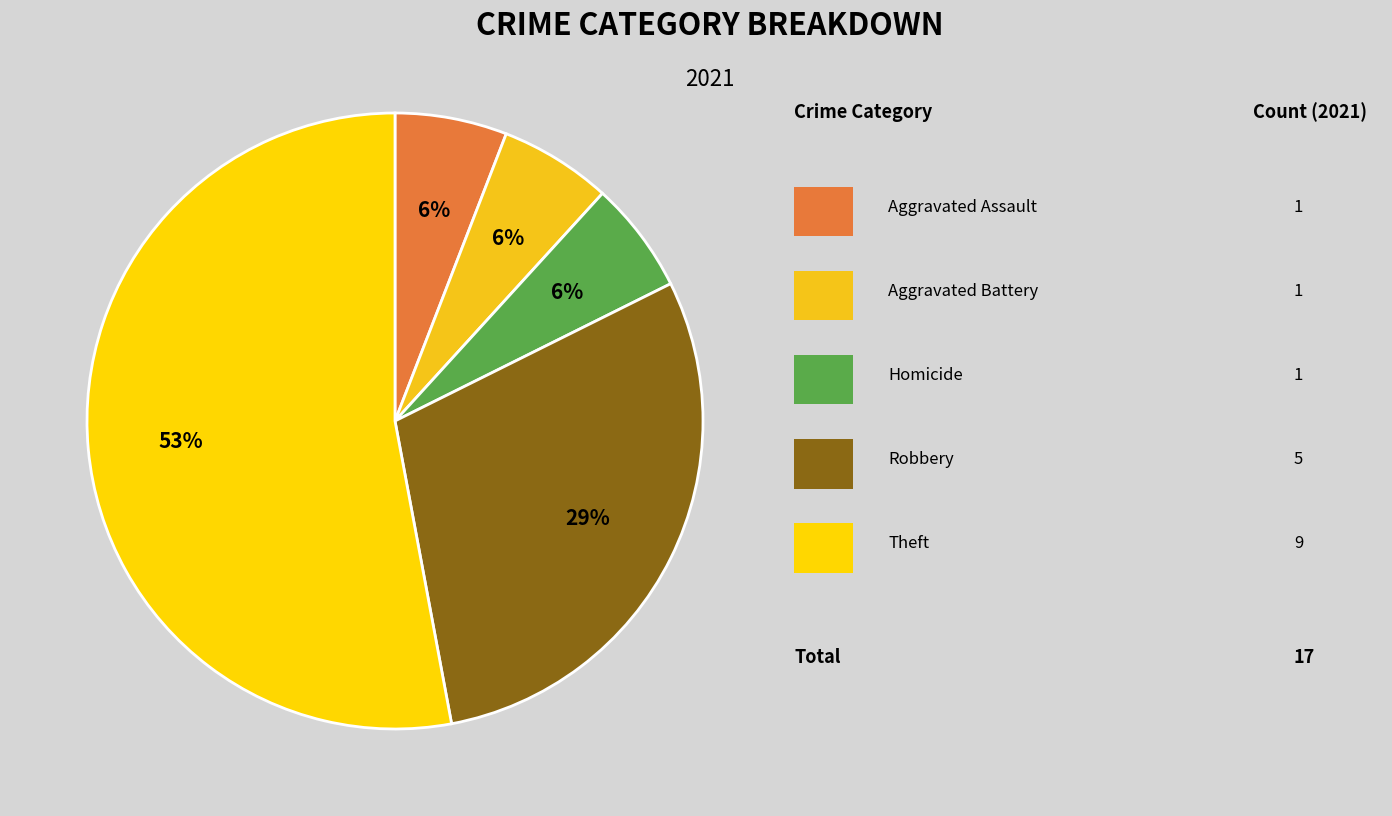

How many slices are in this pie chart?

5